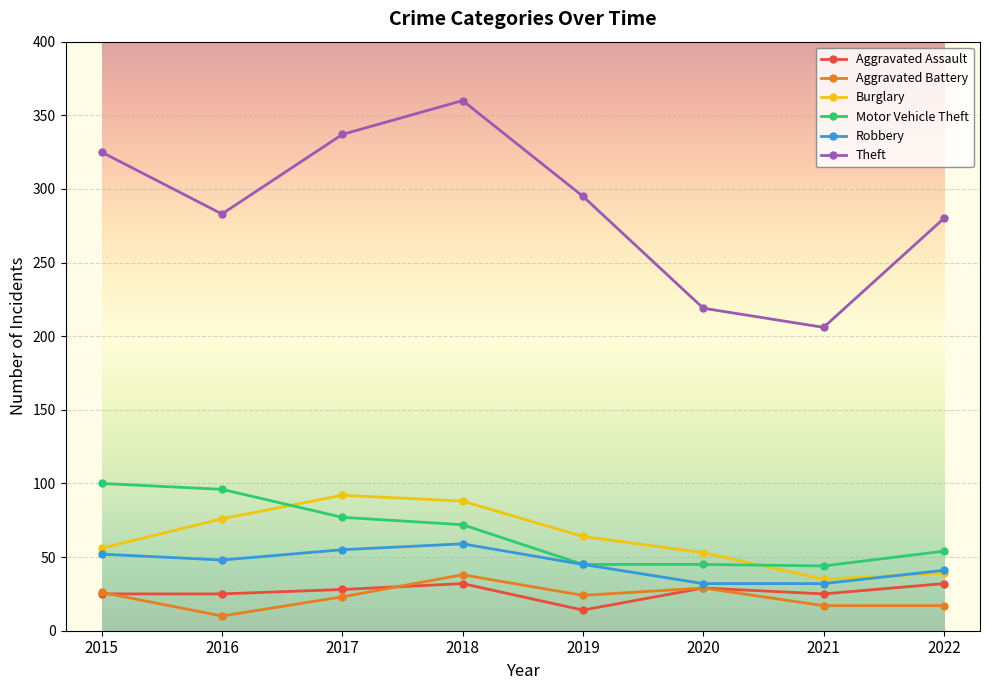

How many distinct data groups are displayed?

6